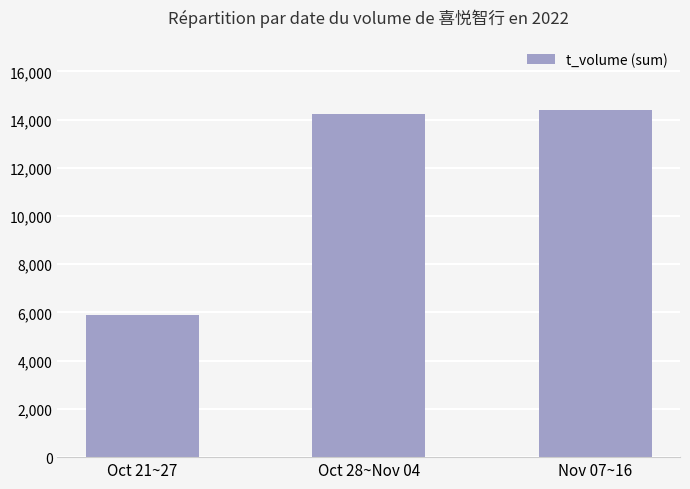

How many values are below 14230?

1